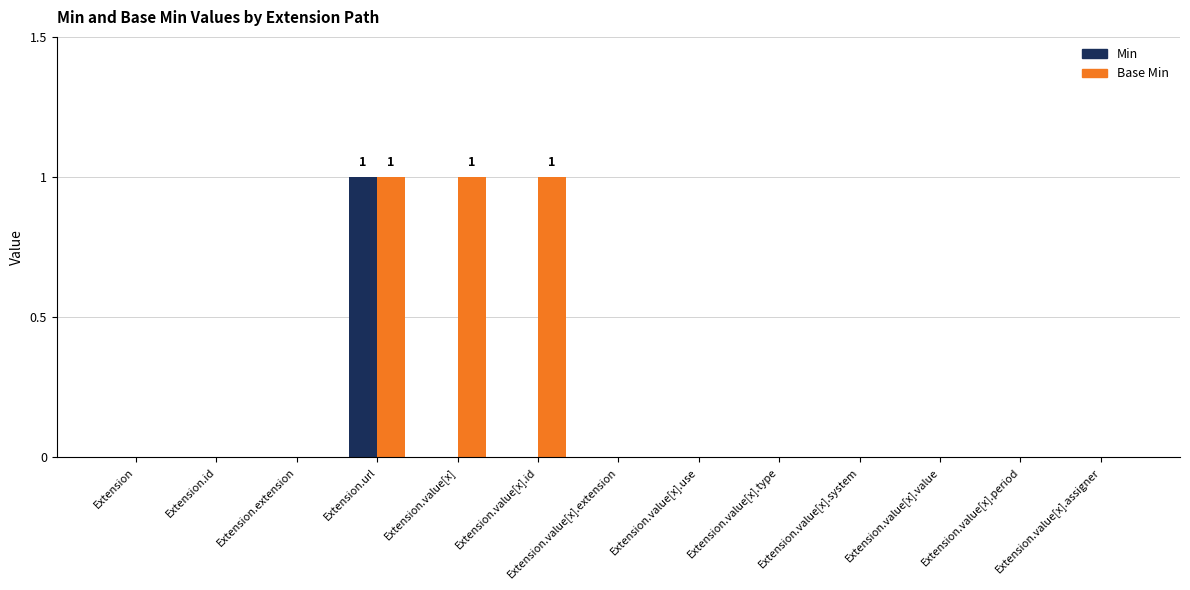

Which category has the highest value in the Min series?

Extension.url